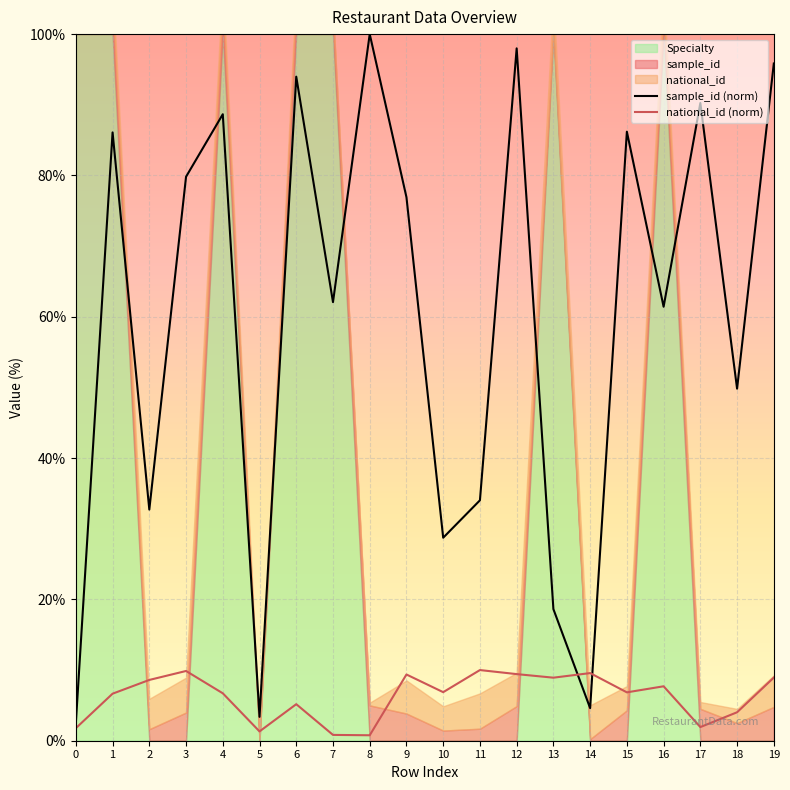

At which category is the sum across all series the highest?

12